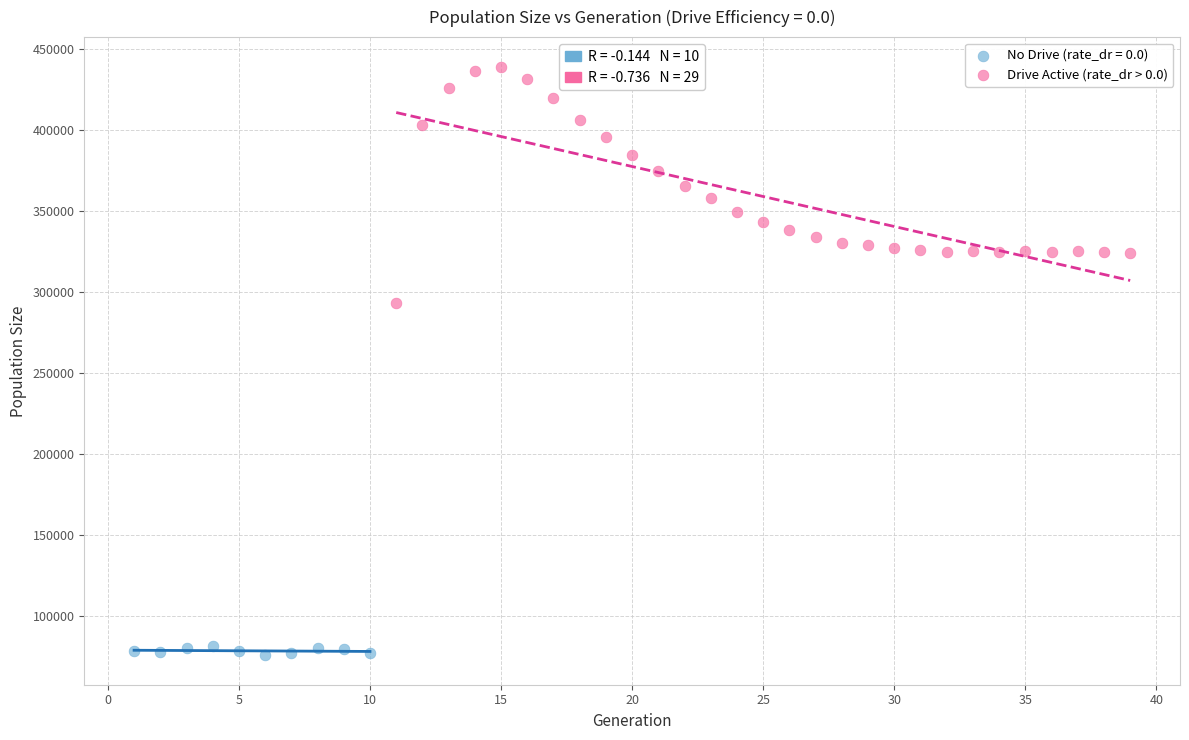

Which series has the widest spread of Y values?

Drive Active (rate_dr > 0.0)